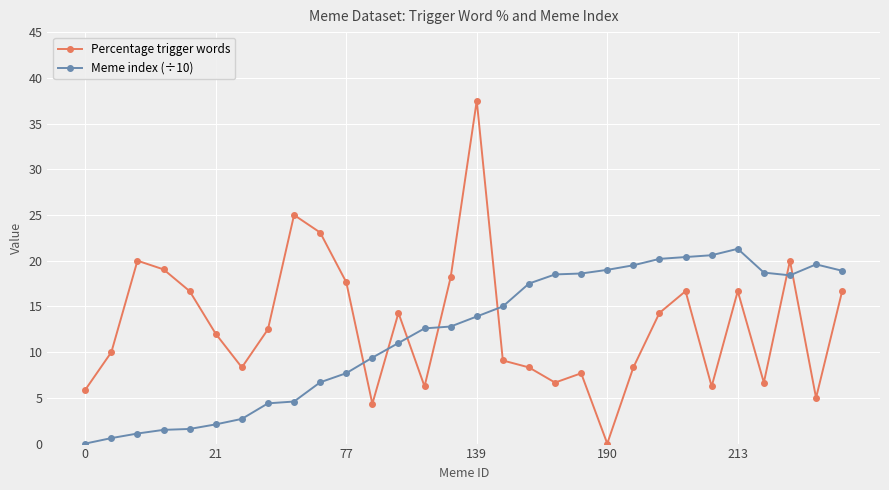

What is the value of the Meme index (÷10) point at the 11th from the left?

7.7